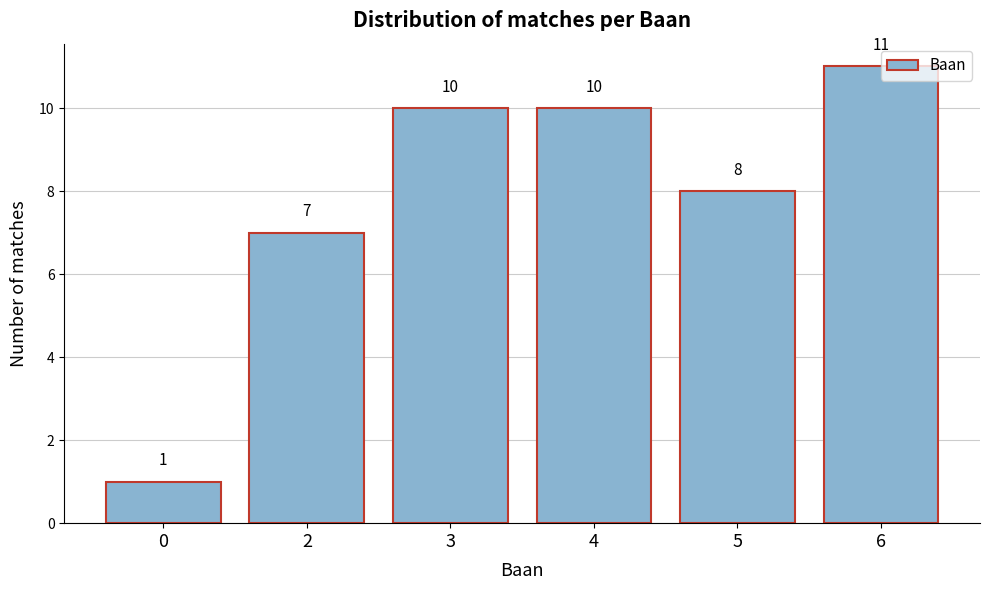

Which category has the highest value across all series?

6